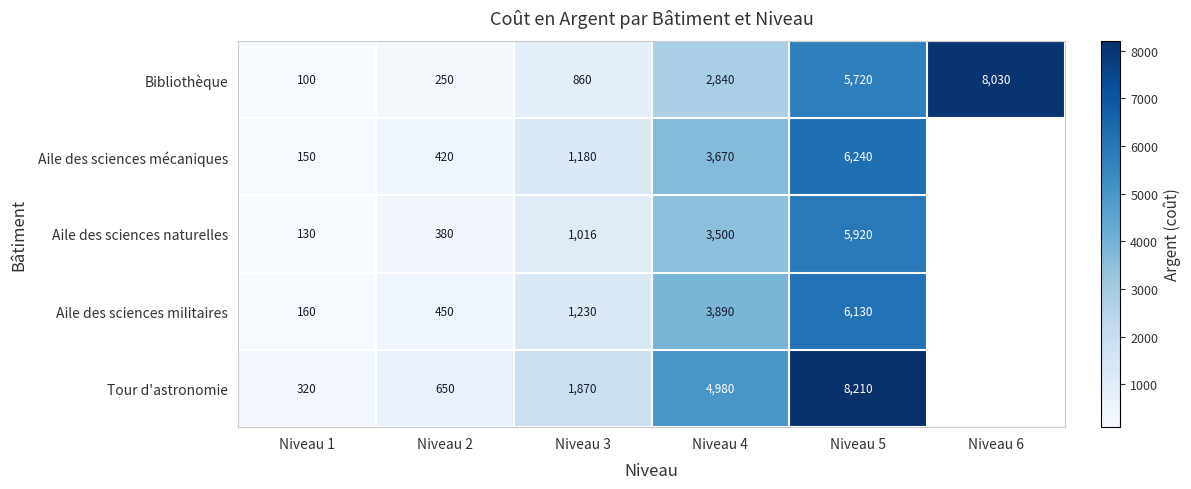

At which label is Bibliothèque closest to 4065?

Niveau 4